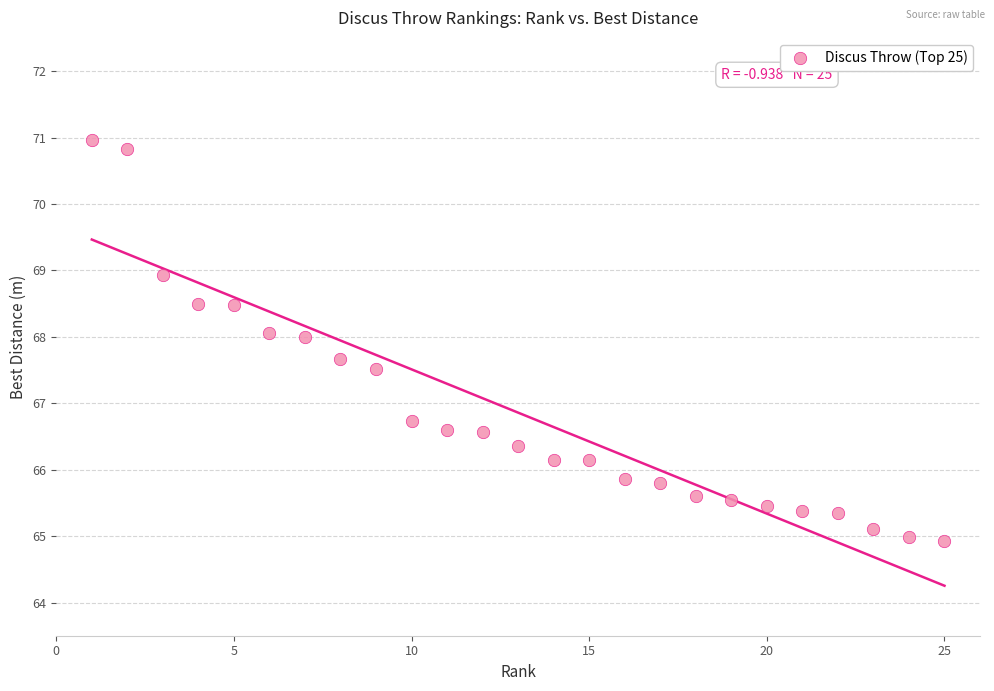

What Y value in the scatter plot is closest to 67?

66.7